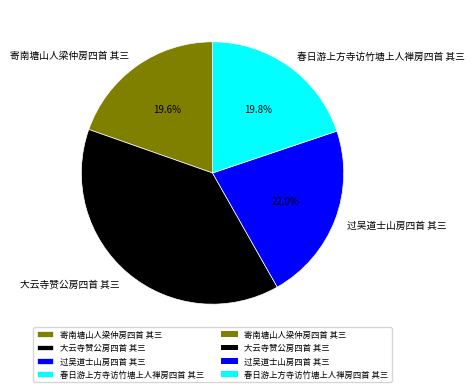

What is the largest slice in the pie chart?

大云寺赞公房四首 其三